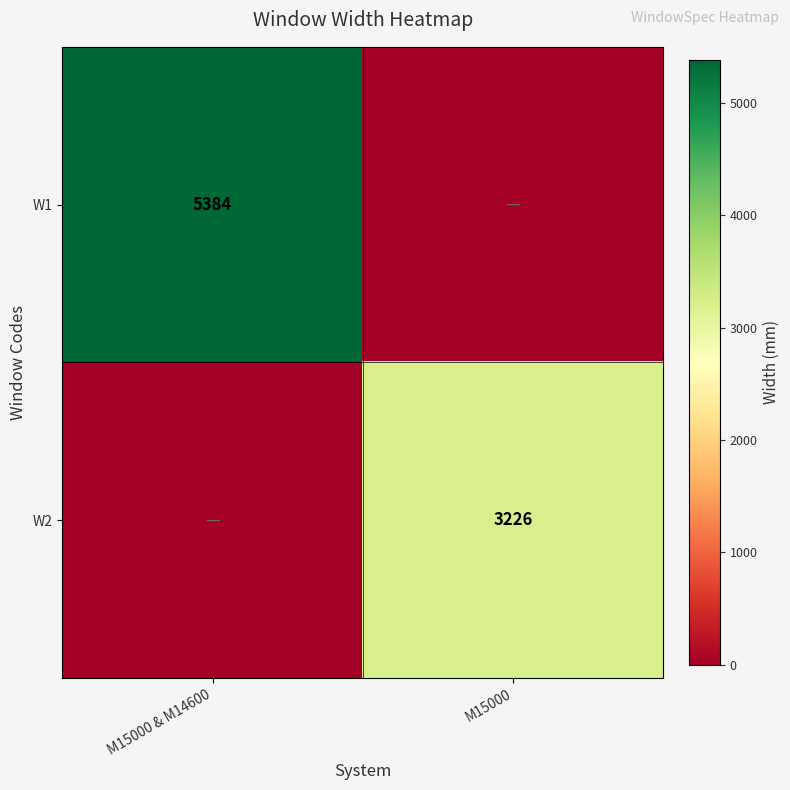

Between M15000 and M15000 & M14600, which is larger?

M15000 & M14600